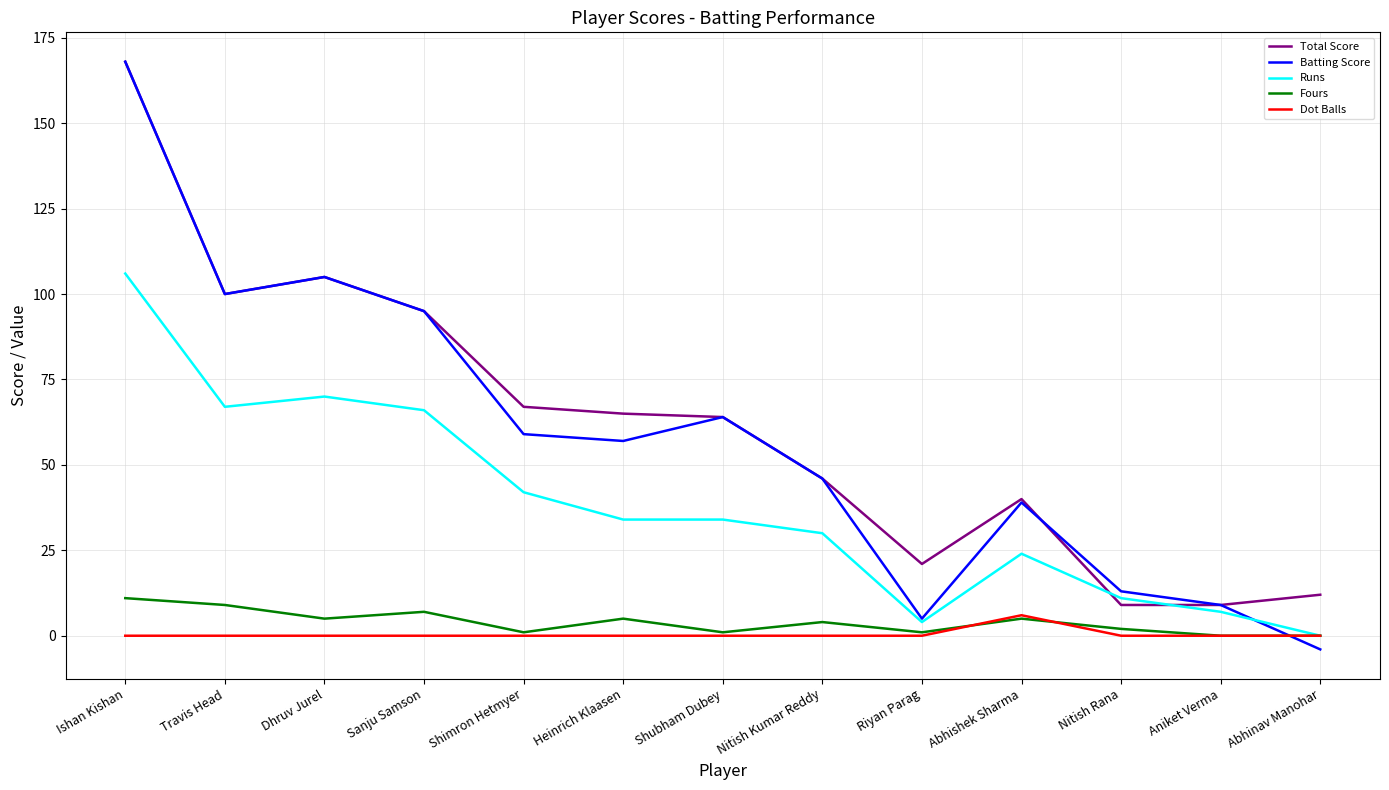

Reading left to right, list all the values displayed in this chart.

Total Score: 168	100	105	95	67	65	64	46	21	40	9	9	12
Batting Score: 168	100	105	95	59	57	64	46	5	39	13	9	-4
Runs: 106	67	70	66	42	34	34	30	4	24	11	7	0
Fours: 11	9	5	7	1	5	1	4	1	5	2	0	0
Dot Balls: 0	0	0	0	0	0	0	0	0	6	0	0	0